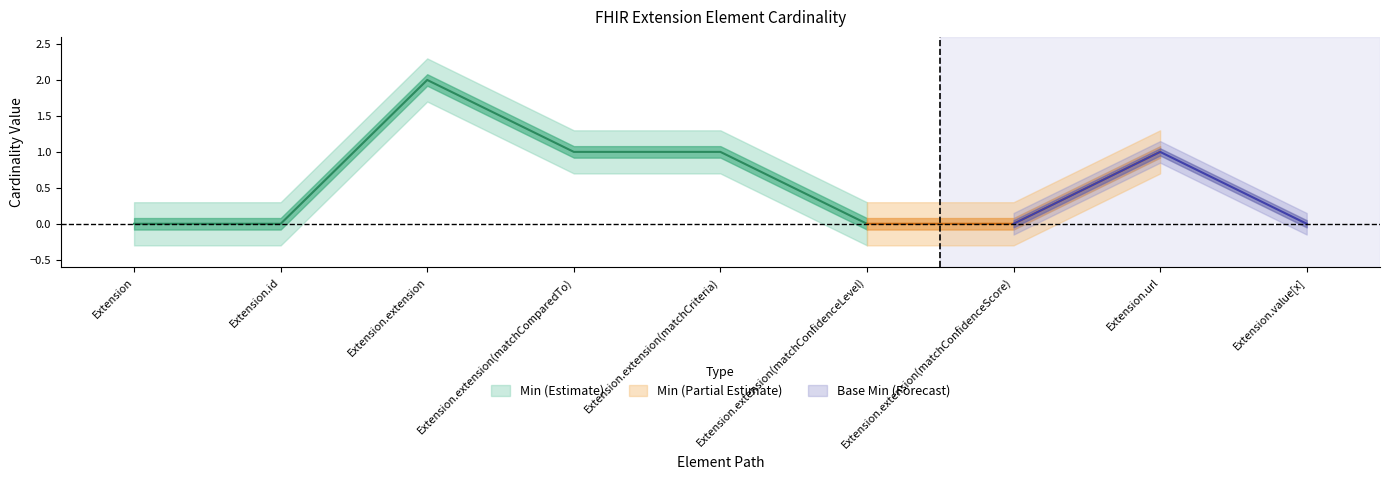

In Base Min, how many points are higher than both neighbors (excluding endpoints)?

1